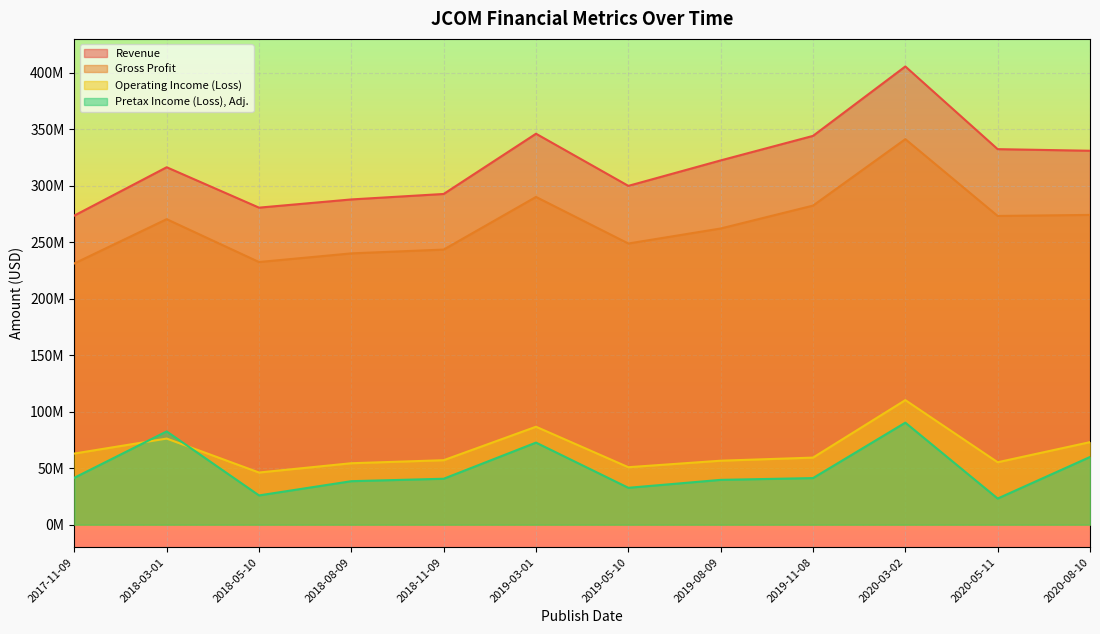

True or false: Pretax Income (Loss), Adj. has more than 0 interior local peaks.

True